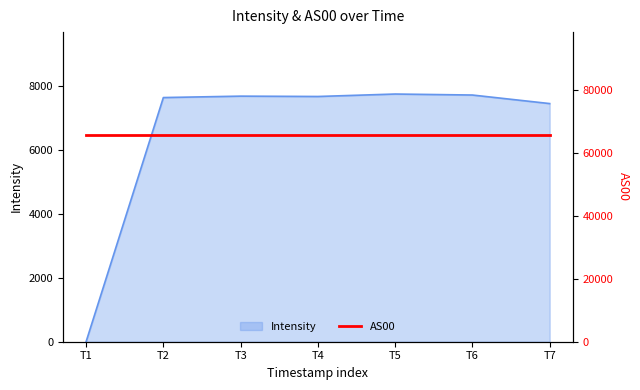

How many points are lower than both their immediate neighbors (excluding endpoints)?

1